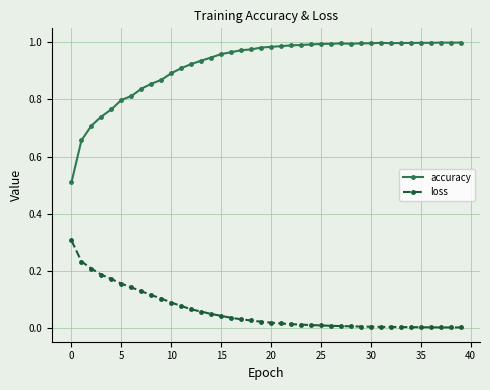

Which series has the largest range (max minus min)?

accuracy